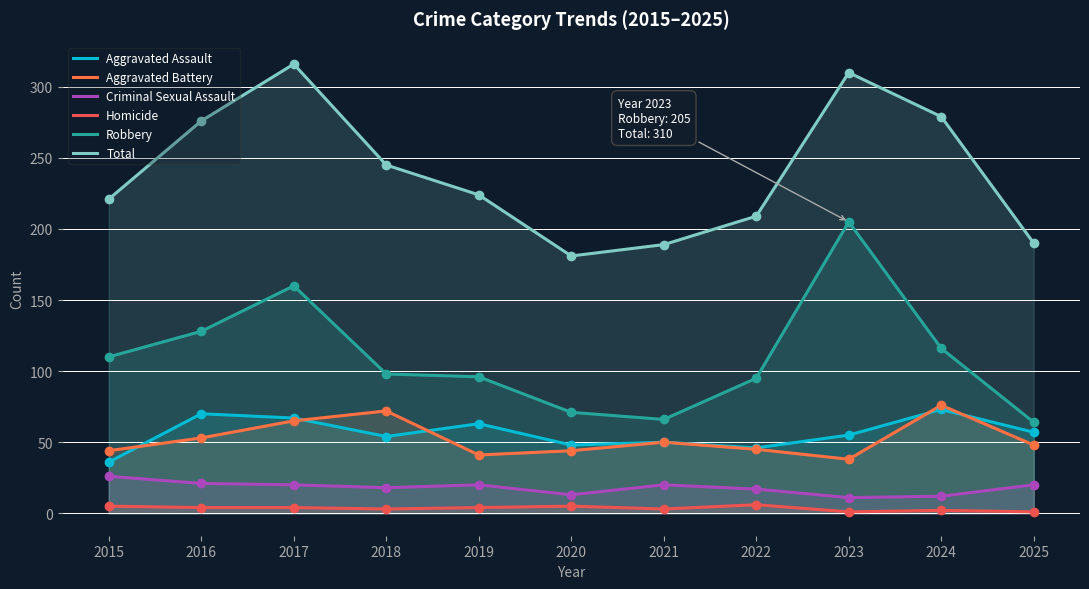

Is the value of Homicide at 2024 greater than the value of Aggravated Battery at 2017?

No